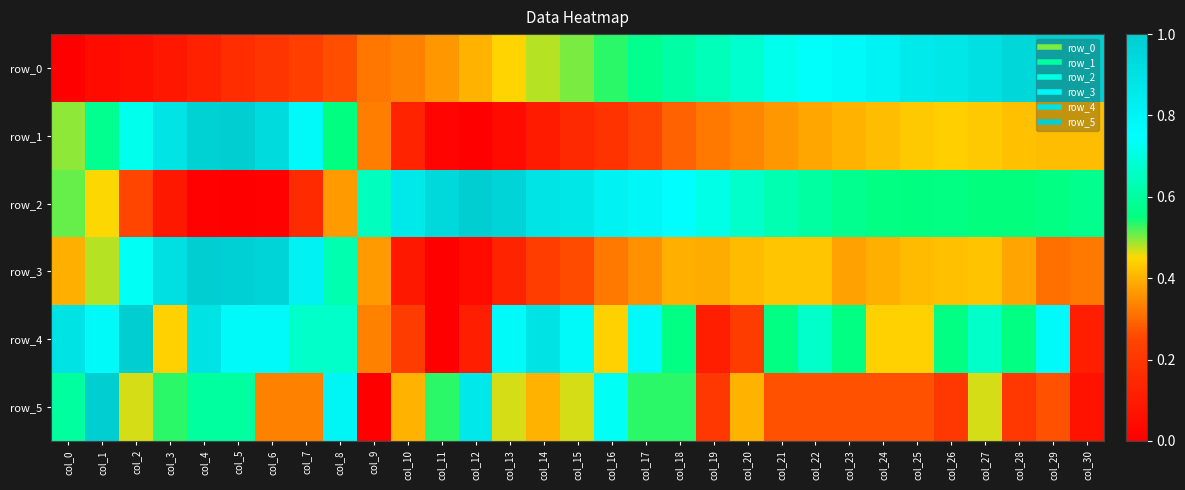

At which category does the chart reach its peak across all series?

col_30